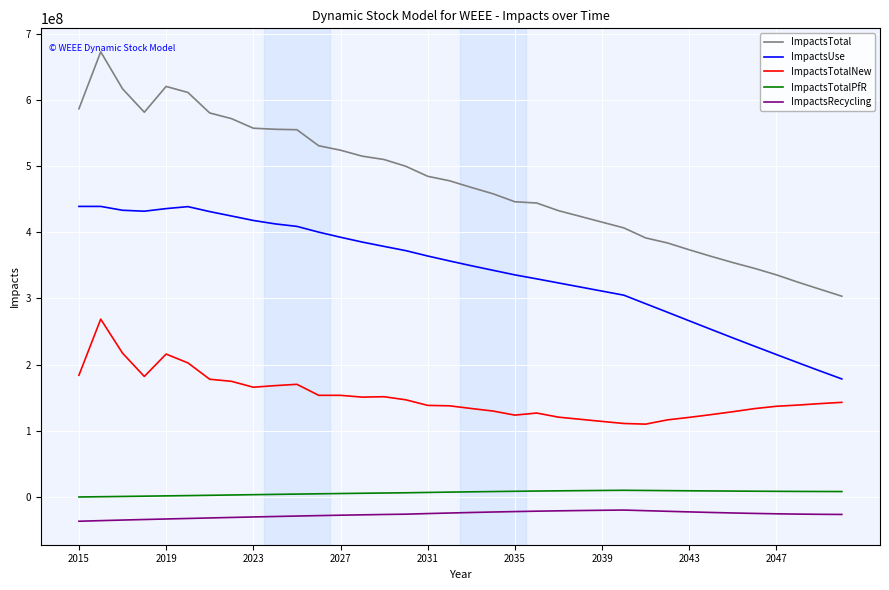

Which series has the largest total across all categories?

ImpactsTotal